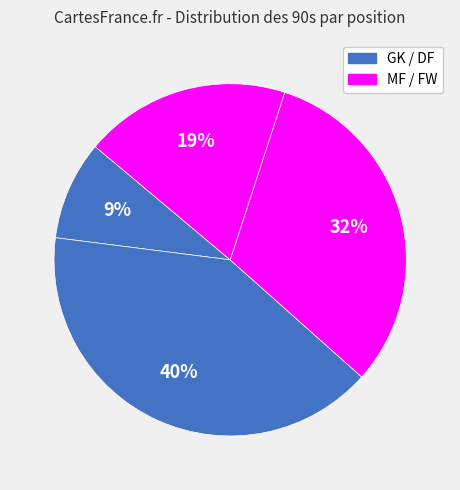

How many segments does this pie chart have?

4